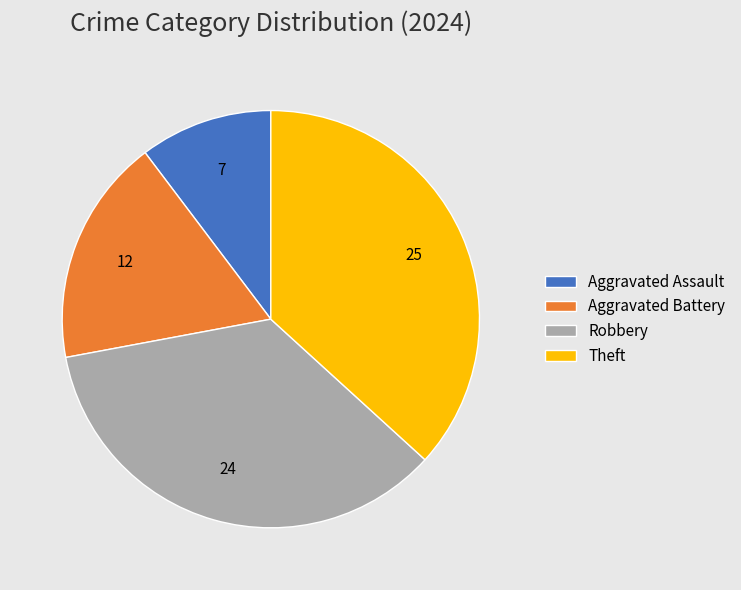

Approximately how many times larger is the value at Aggravated Assault compared to Robbery?

0.3